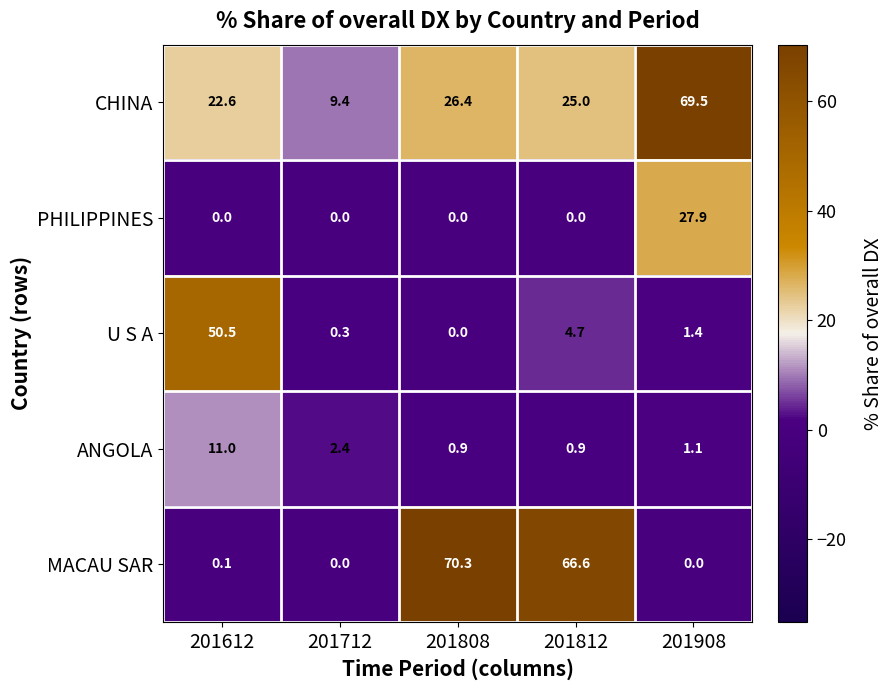

Reading left to right, transcribe all the data shown in this chart.

CHINA: 201612=22.6	201712=9.4	201808=26.4	201812=25.0	201908=69.5
PHILIPPINES: 201612=0.0	201712=0.0	201808=0.0	201812=0.0	201908=27.9
U S A: 201612=50.5	201712=0.3	201808=0.0	201812=4.7	201908=1.4
ANGOLA: 201612=11.0	201712=2.4	201808=0.9	201812=0.9	201908=1.1
MACAU SAR: 201612=0.1	201712=0.0	201808=70.3	201812=66.6	201908=0.0